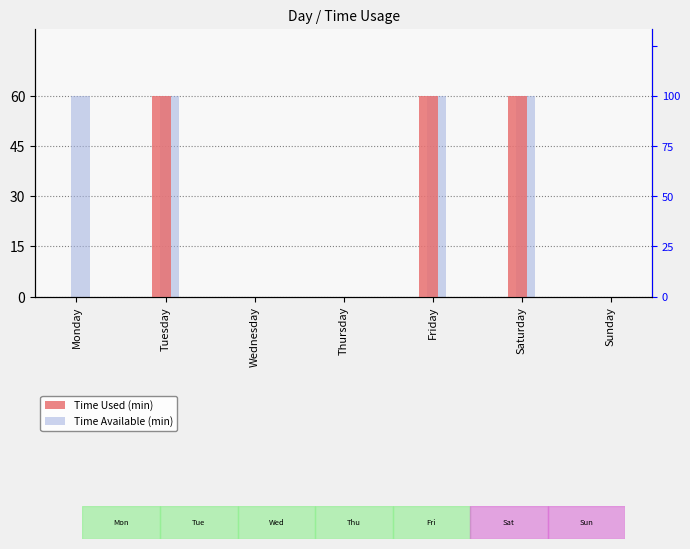

Is the value of Time Used (min) at Friday greater than the value of Time Available (min) at Thursday?

Yes